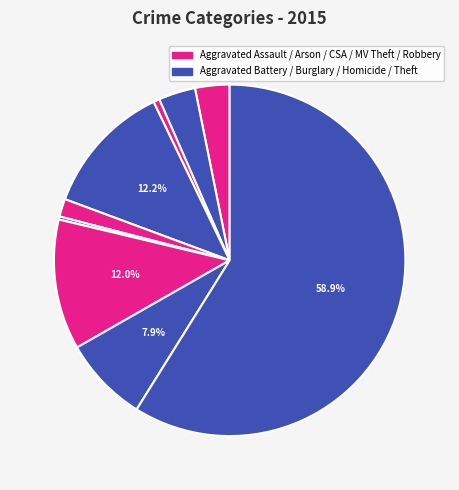

How many segments does this pie chart have?

9